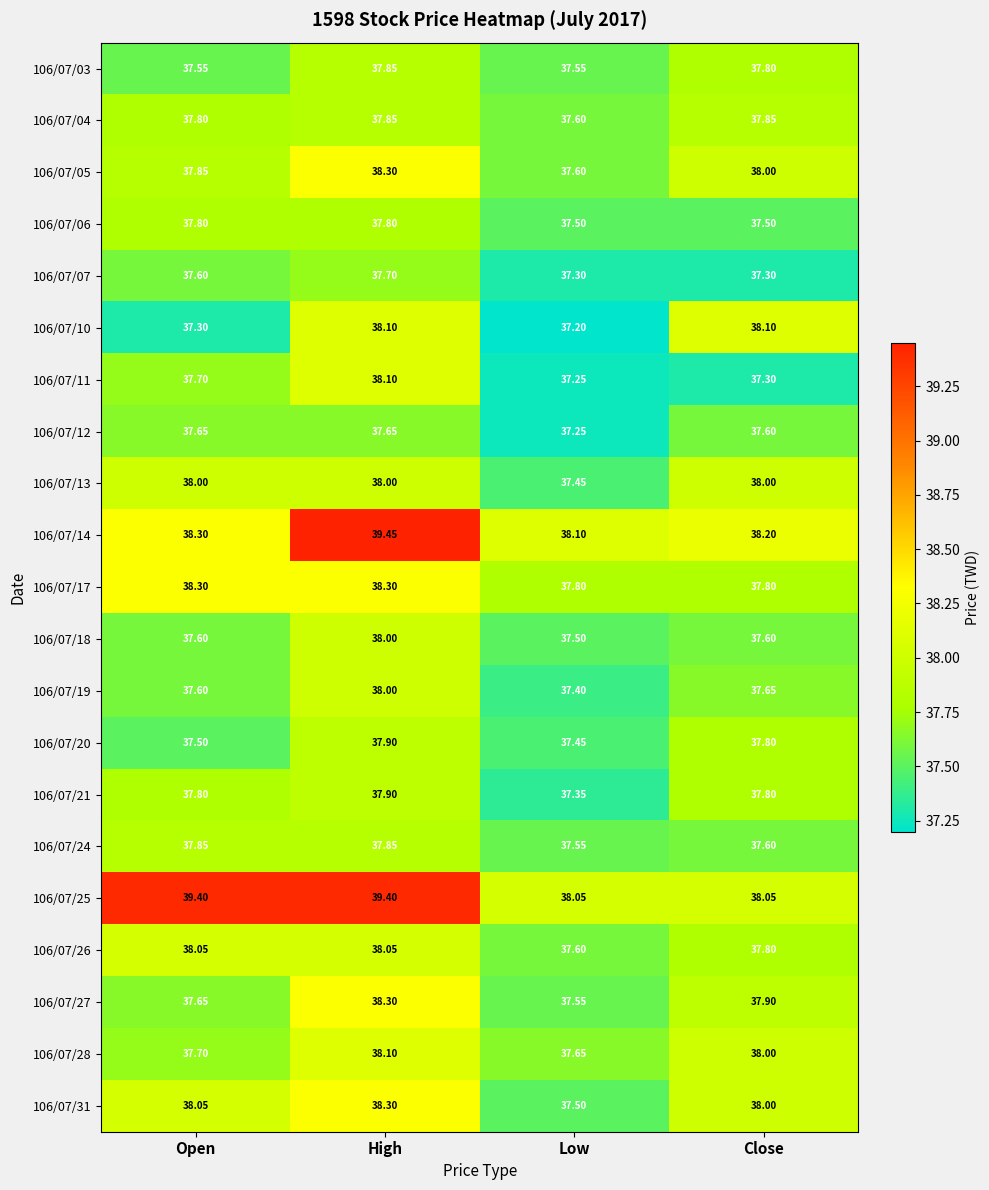

Count the number of data series in this chart.

21